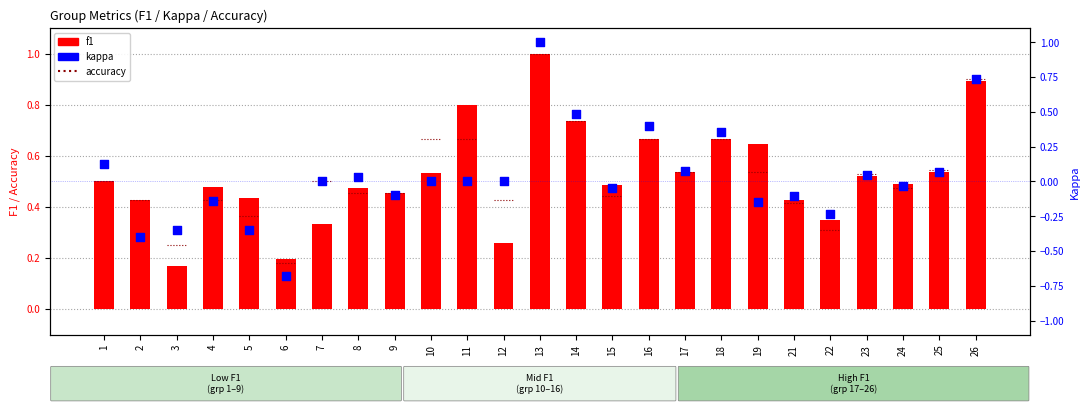

What is the total value across all series at 18?

1.0